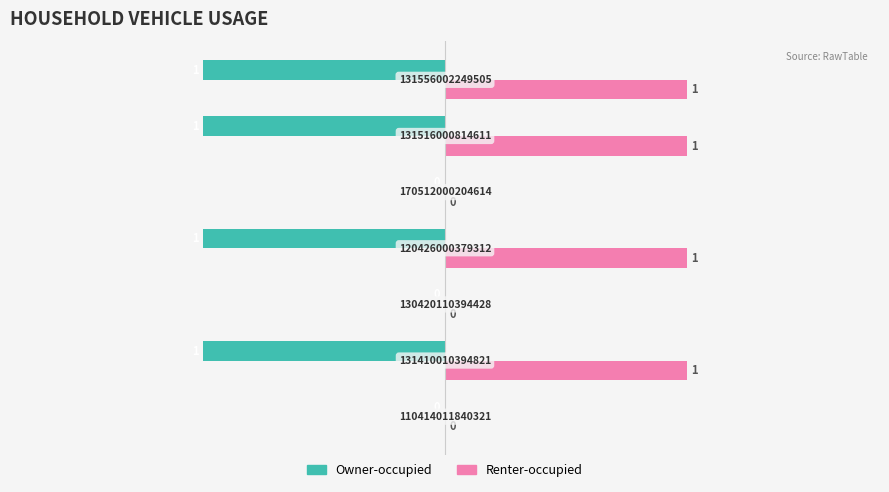

What is the sum of all Owner-occupied values?

-4